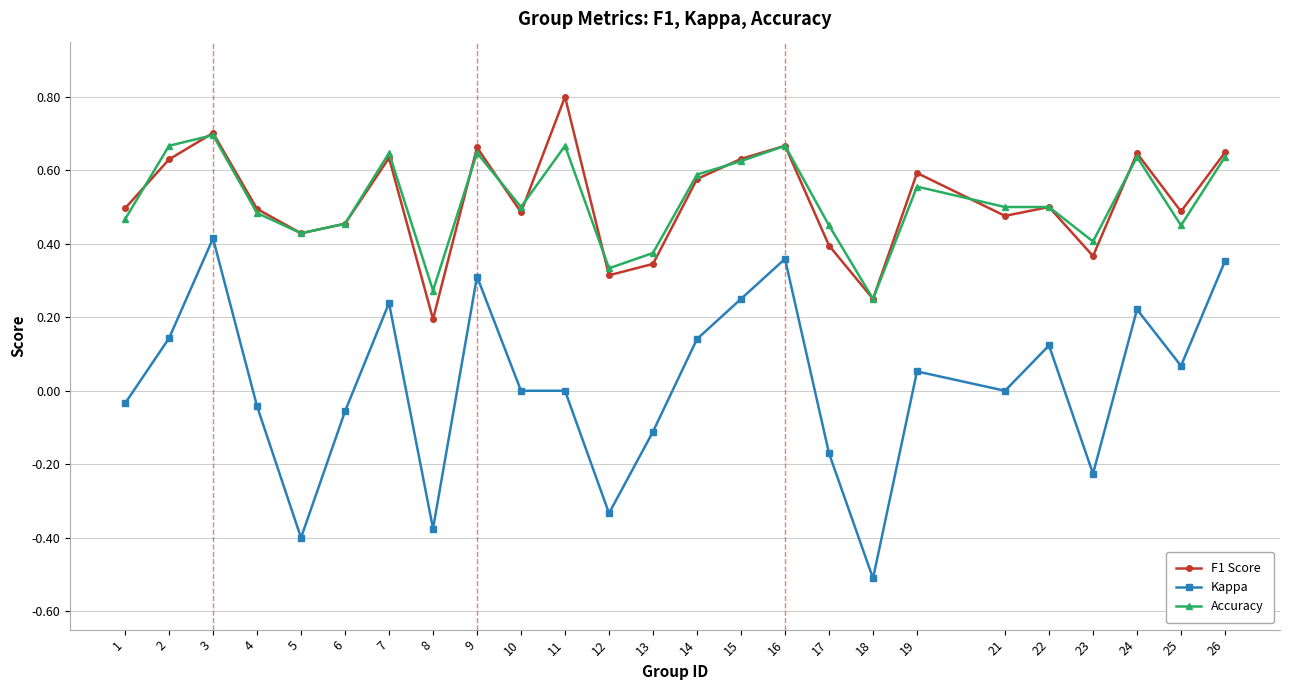

At which category does F1 Score reach its first local peak?

3